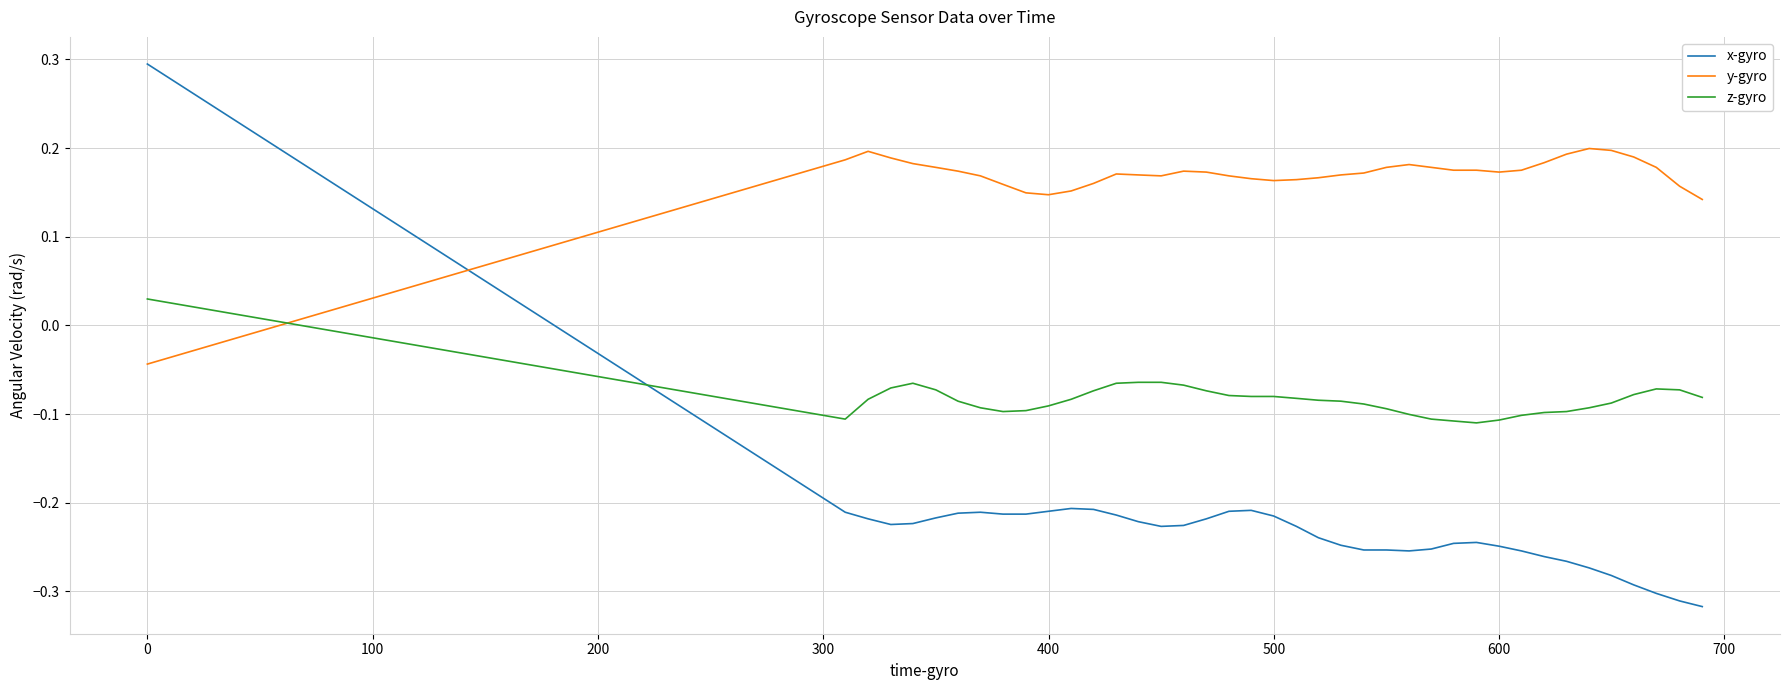

List the series in order of their peak value, highest first.

x-gyro, y-gyro, z-gyro